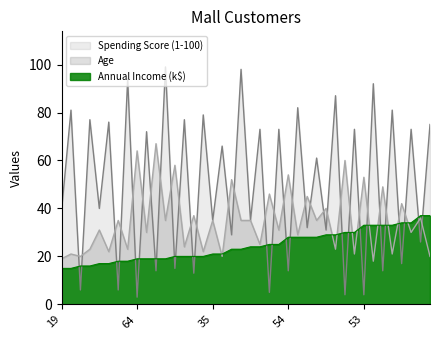

What is the label of the 1st point from the left?

19